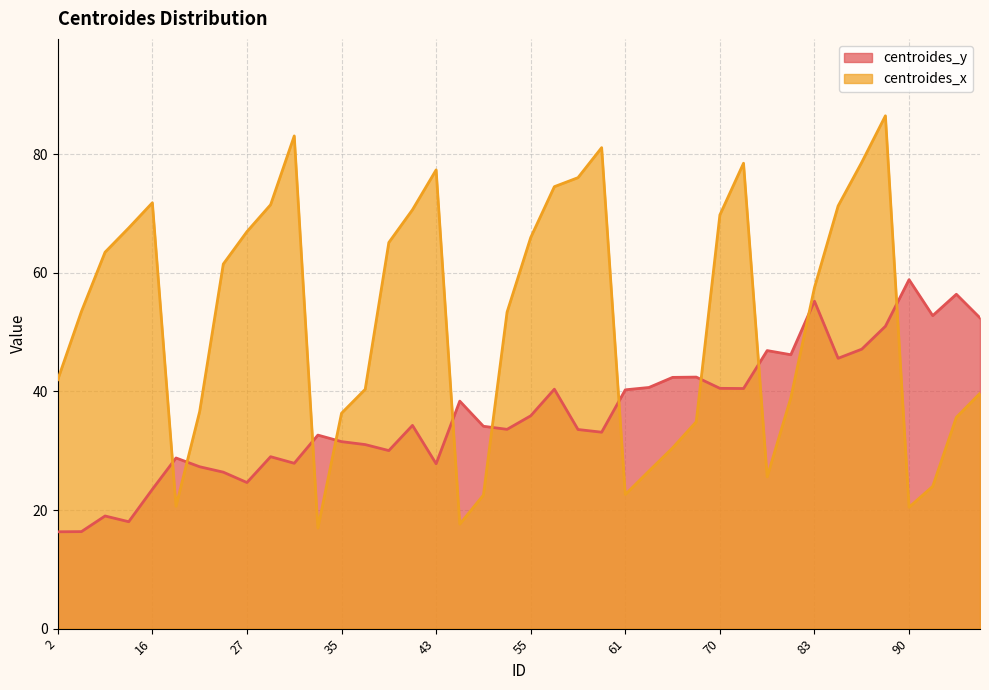

Which series has the largest range (max minus min)?

centroides_x